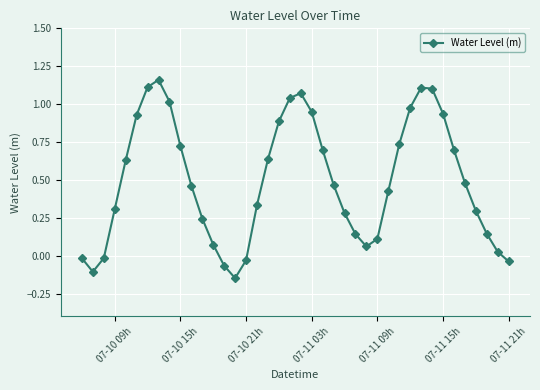

What is the difference between the maximum and minimum values?

1.3